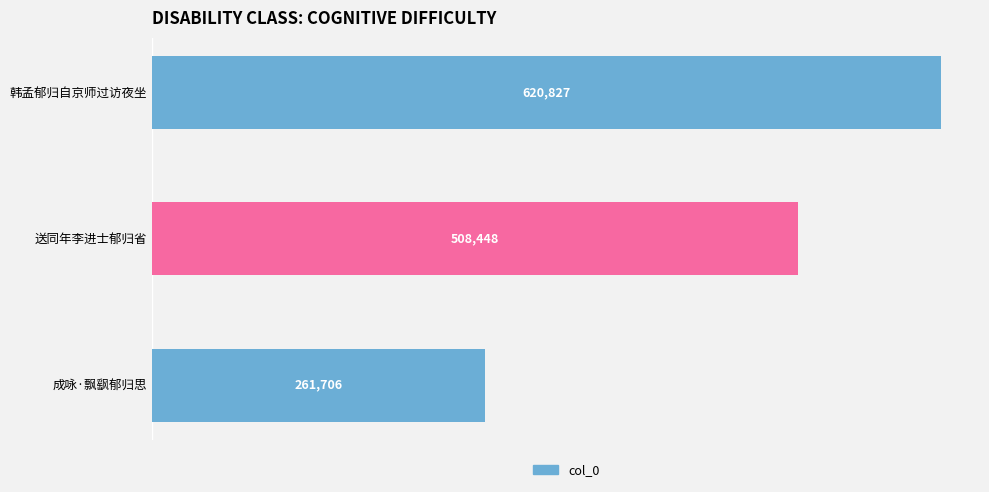

The value at 韩孟郁归自京师过访夜坐 is 620827. True or false?

True